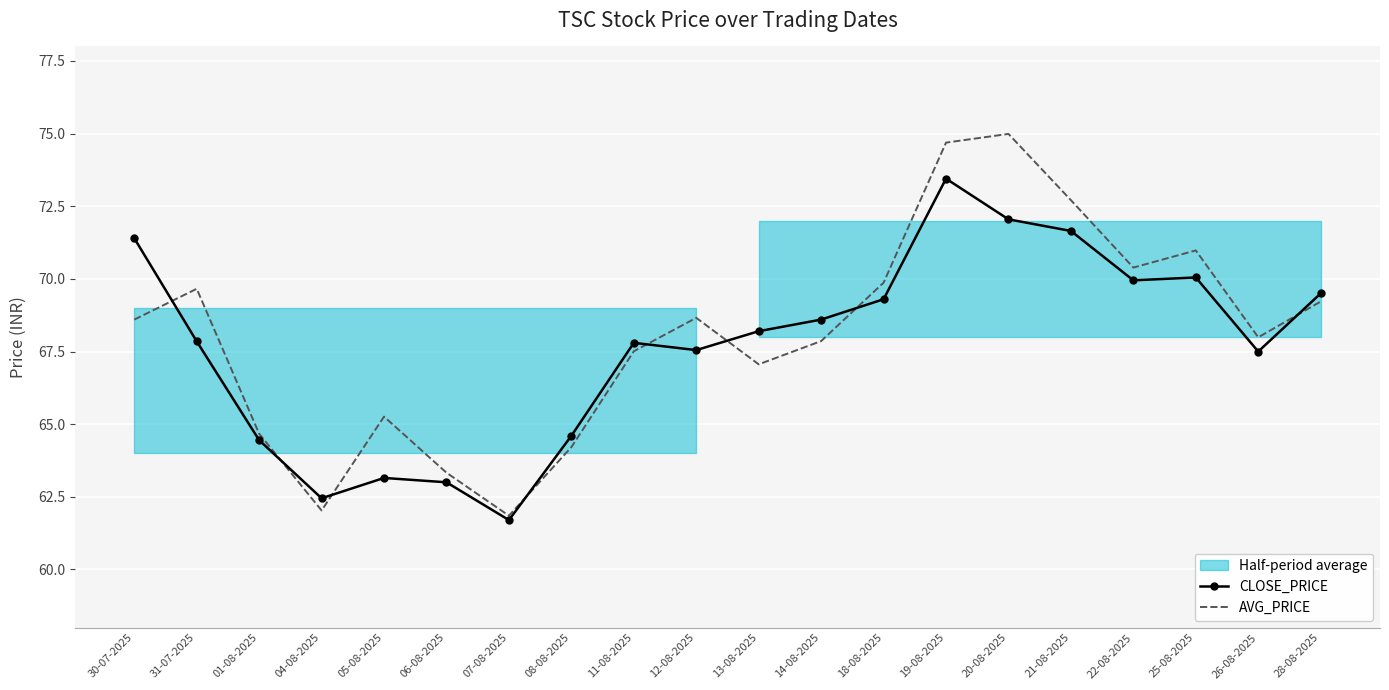

List the series in order of their overall mean, highest first.

AVG_PRICE, CLOSE_PRICE